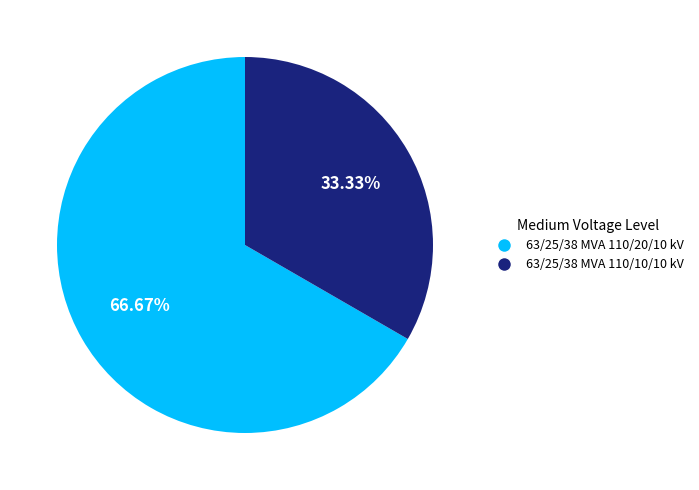

Is there a majority slice in this chart?

Yes